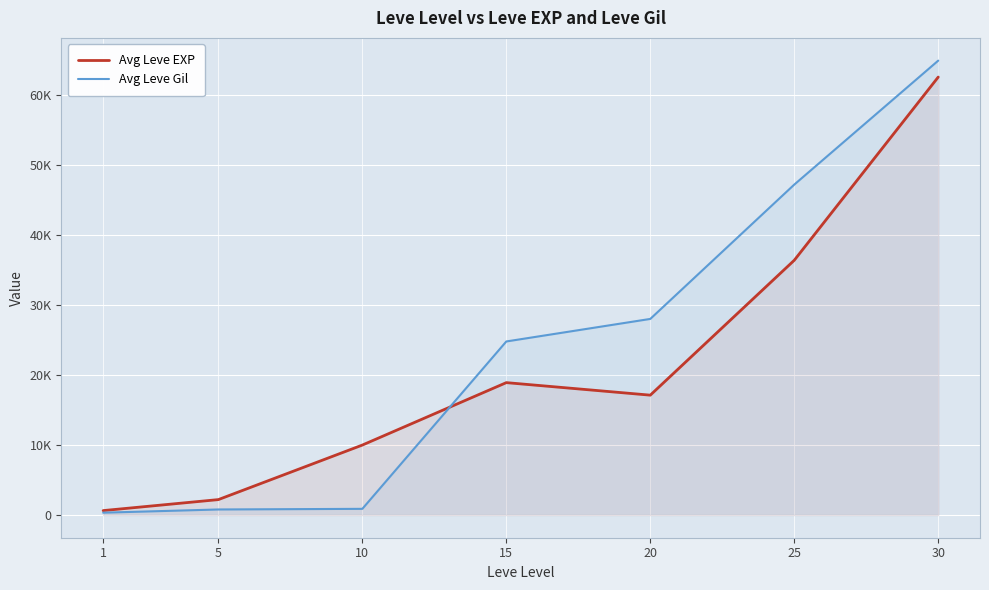

At which label does Avg Leve Gil reach its minimum?

1